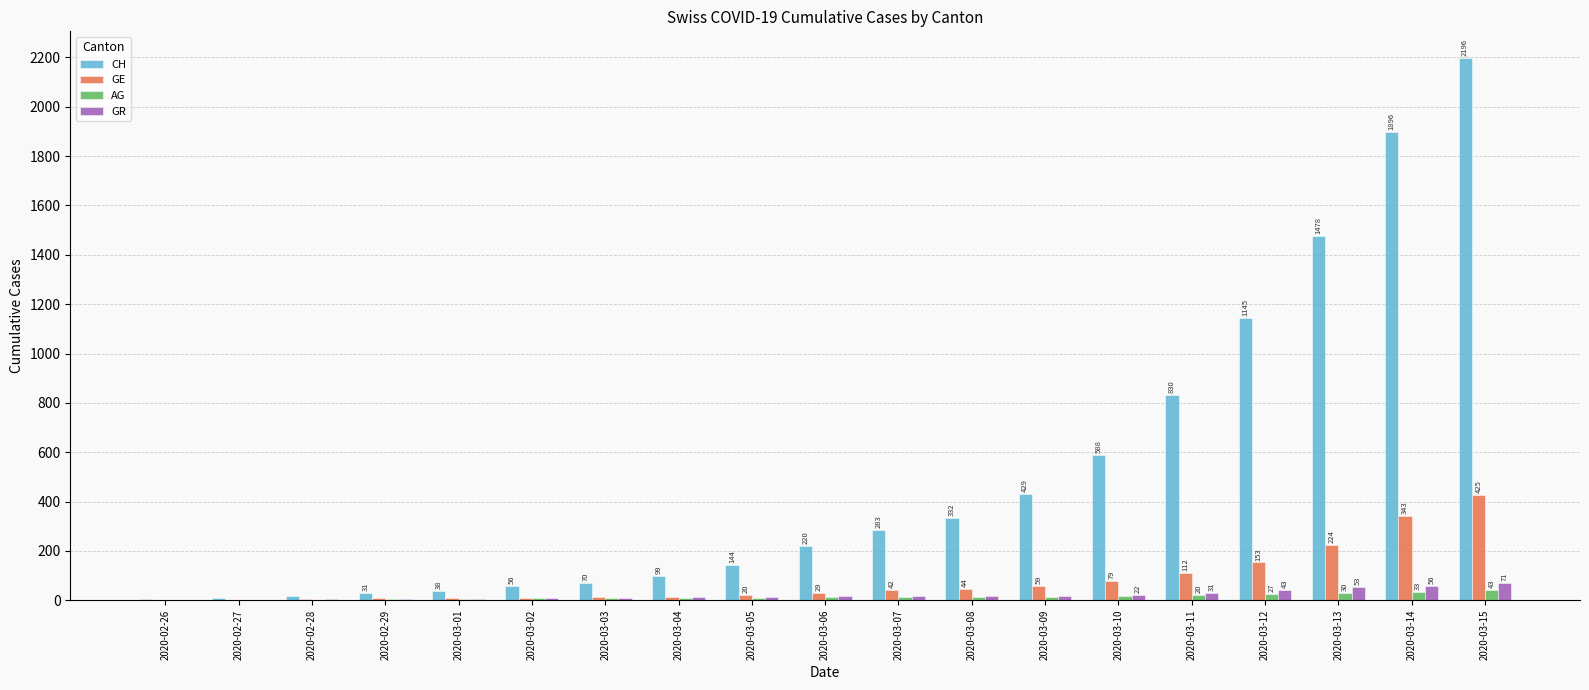

What is the spread (max minus min) of values at 2020-03-11?

810